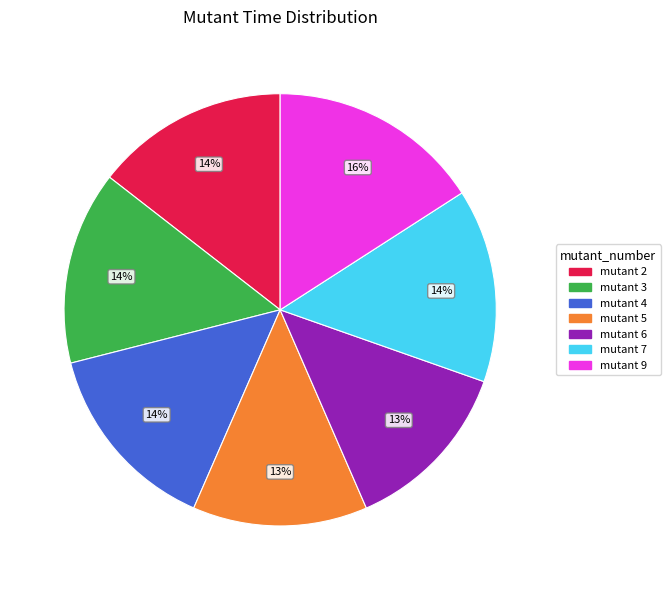

Is there a majority slice in this chart?

No